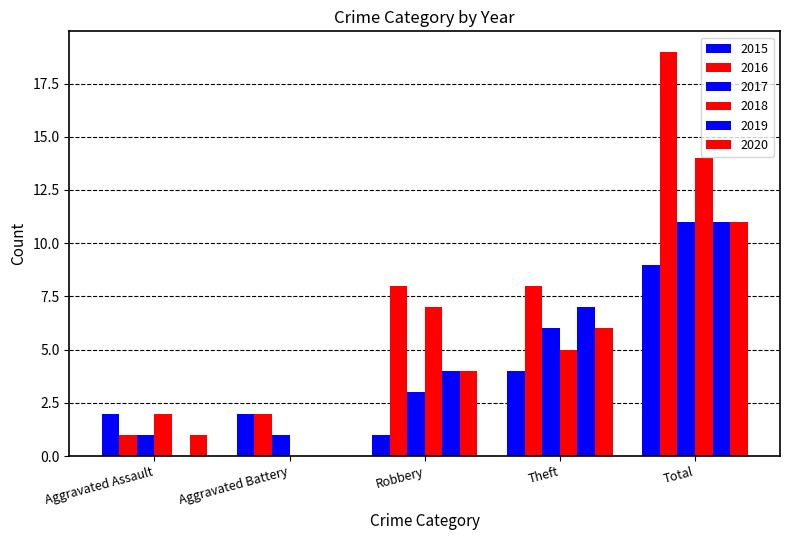

Reading left to right, list all the values displayed in this chart.

2015: 2	2	1	4	9
2016: 1	2	8	8	19
2017: 1	1	3	6	11
2018: 2	0	7	5	14
2019: 0	0	4	7	11
2020: 1	0	4	6	11